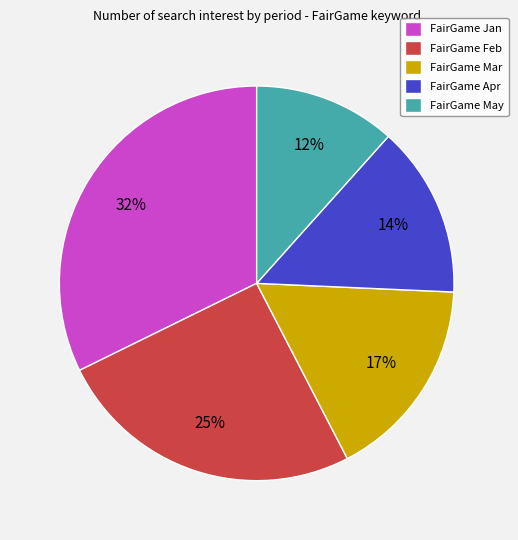

Is it true that FairGame Jan is 25% of the pie?

False